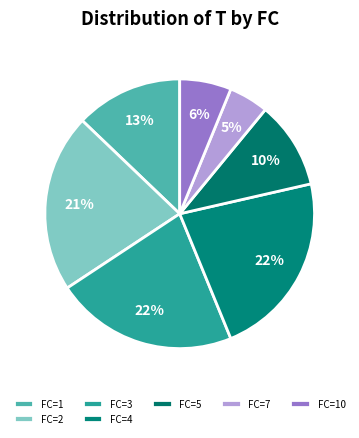

Count the number of slices in the pie.

7